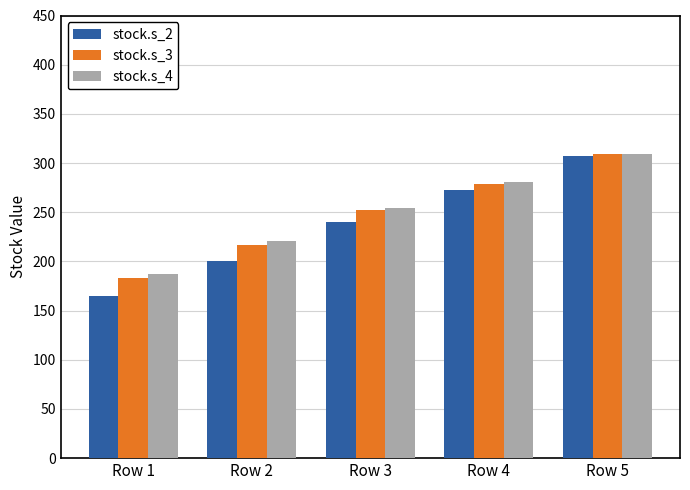

List the labels in order of stock.s_3 value, smallest first.

Row 1, Row 2, Row 3, Row 4, Row 5